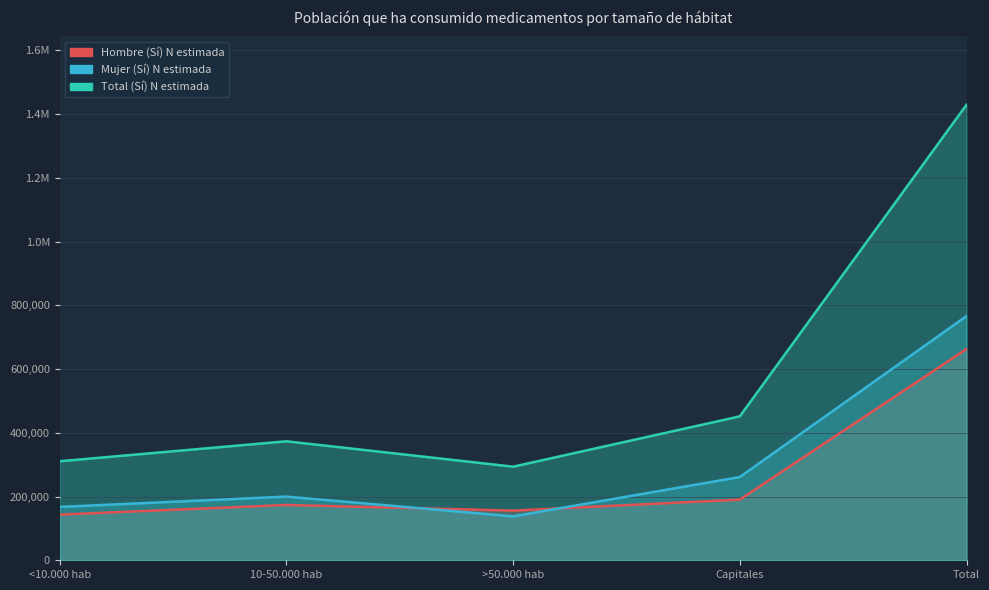

Where is the first local minimum for Hombre (Sí) N estimada?

>50.000 hab